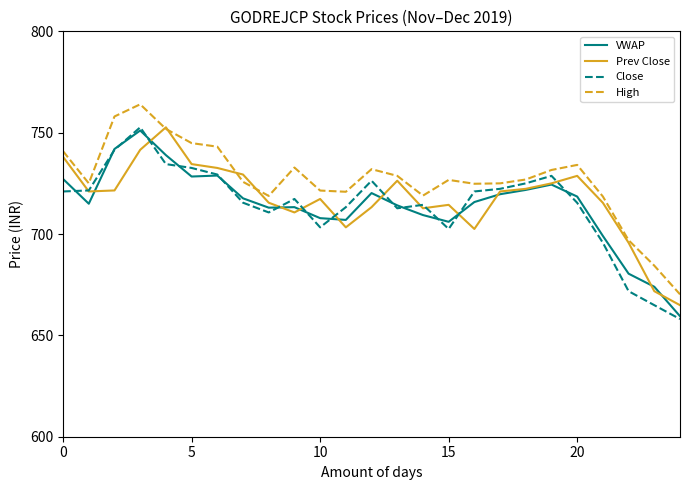

True or false: High and VWAP cross at least once.

False